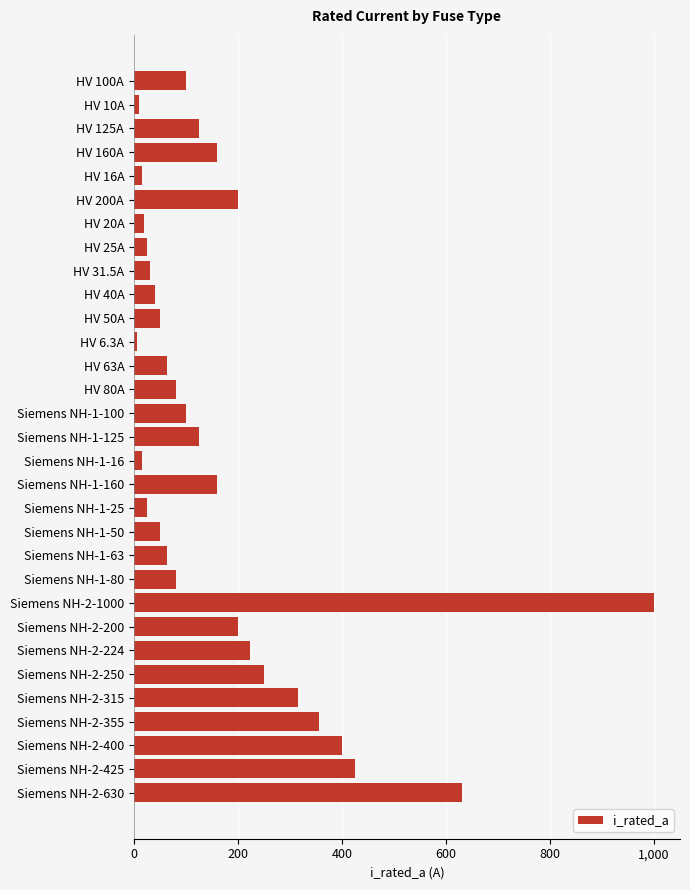

What is the difference between the maximum and second lowest values?

990.0